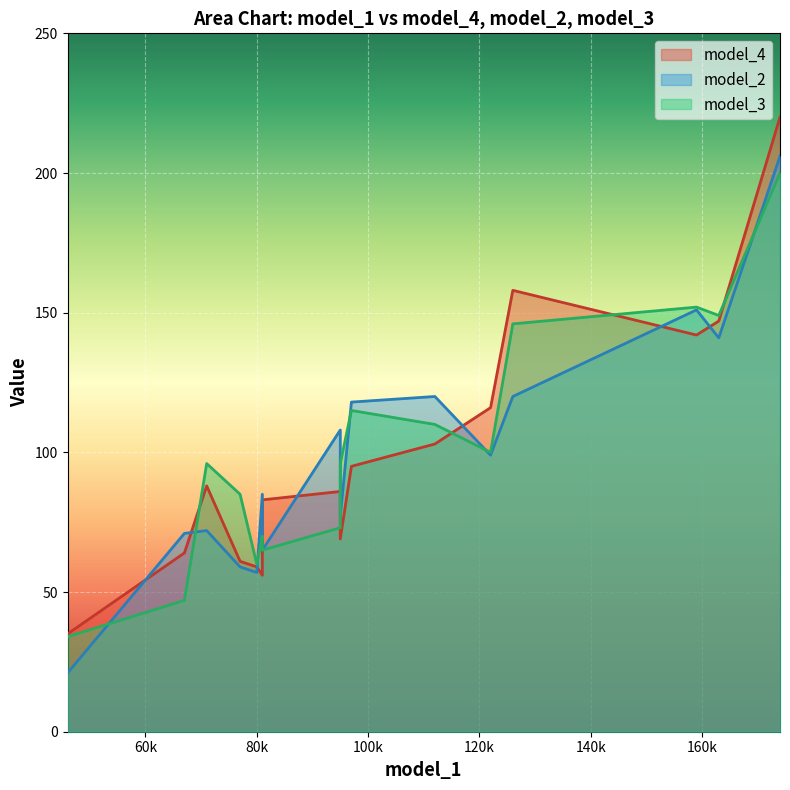

What is the maximum value shown in the chart?

220